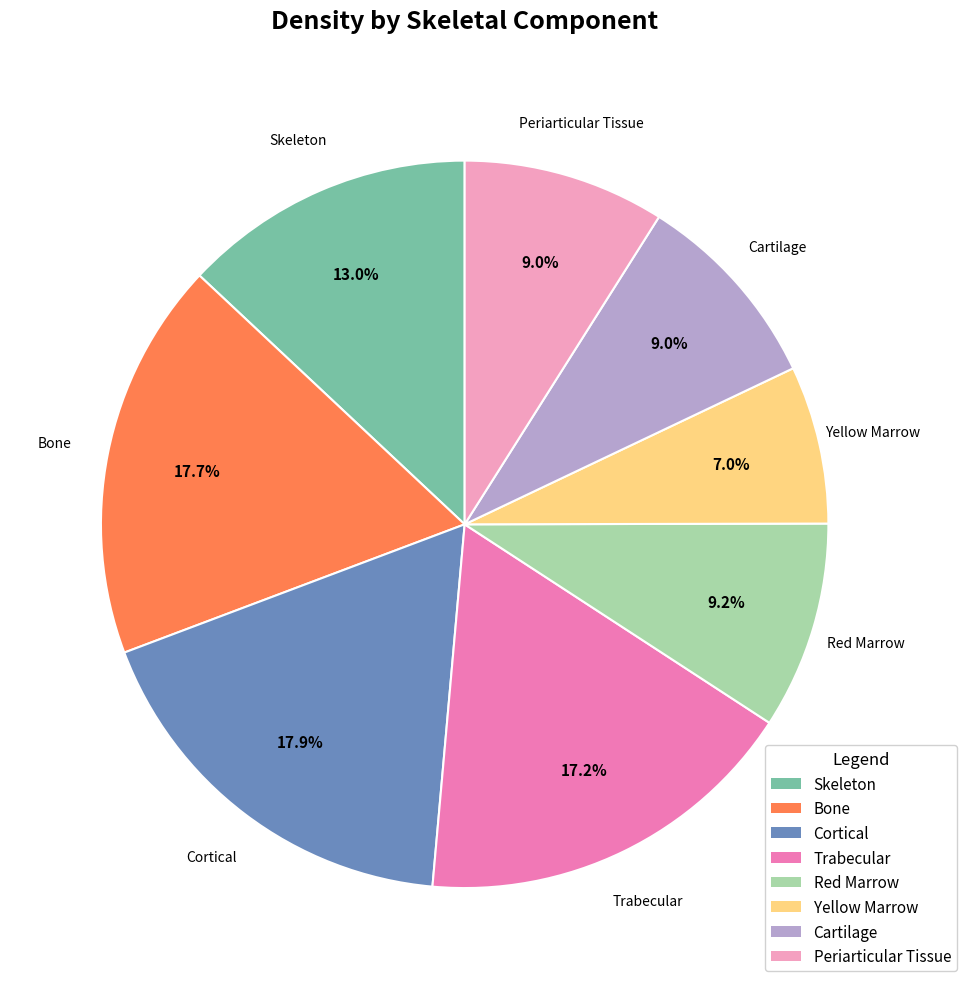

Combined, what portion of the pie is Cortical and Yellow Marrow?

24.9%